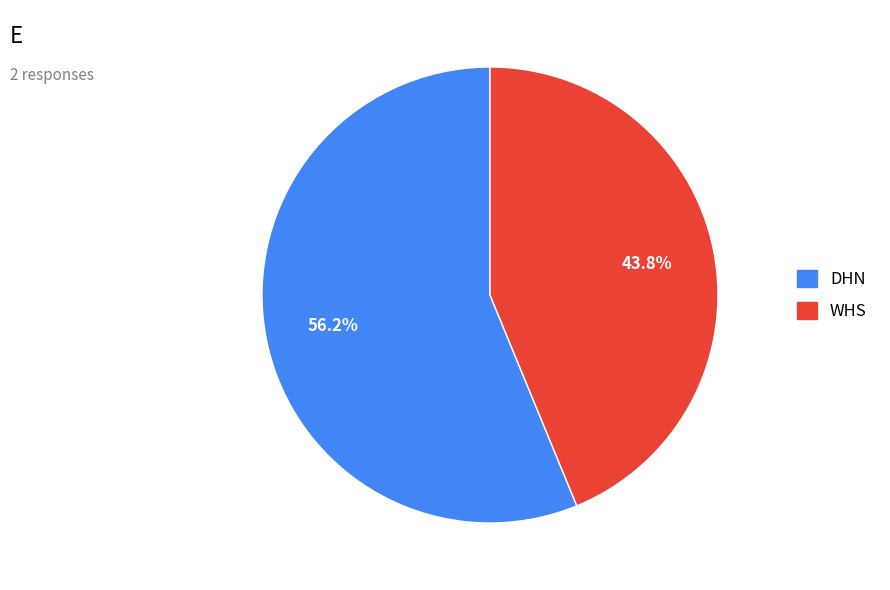

The DHN slice represents 67% of the pie. True or false?

False